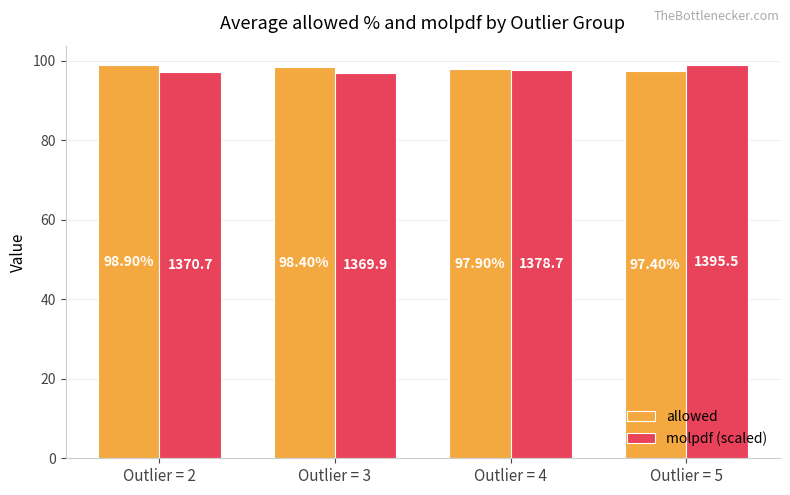

The value of molpdf (scaled) at Outlier = 4 is 21.7. True or false?

False